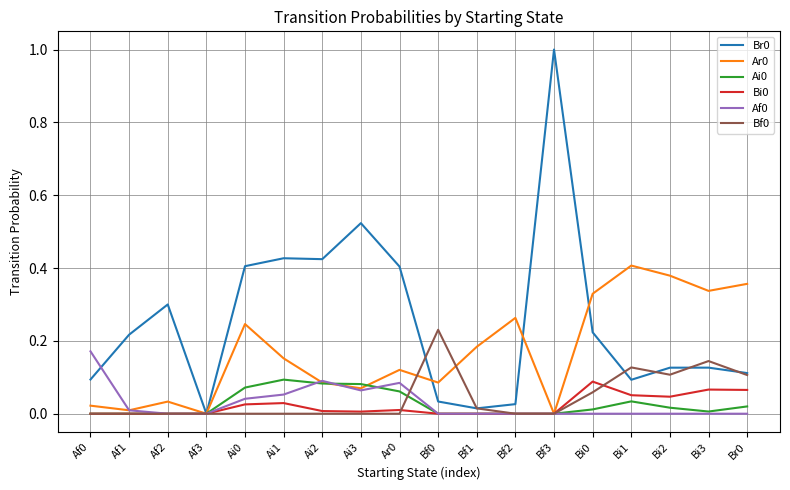

True or false: Bi0 has a value of 0.0 at Bf0.

True